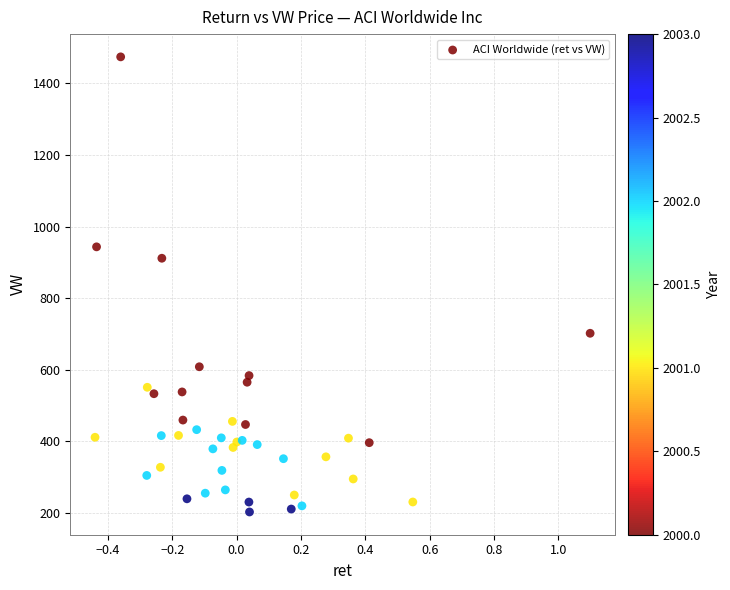

What Y value in the scatter plot is closest to 838?

911.4